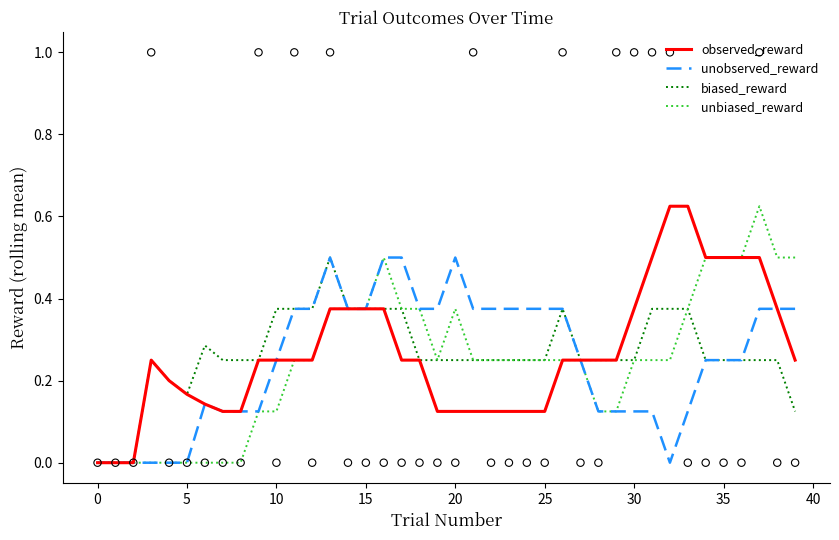

What are all the series names shown in the legend?

observed_reward, unobserved_reward, biased_reward, unbiased_reward